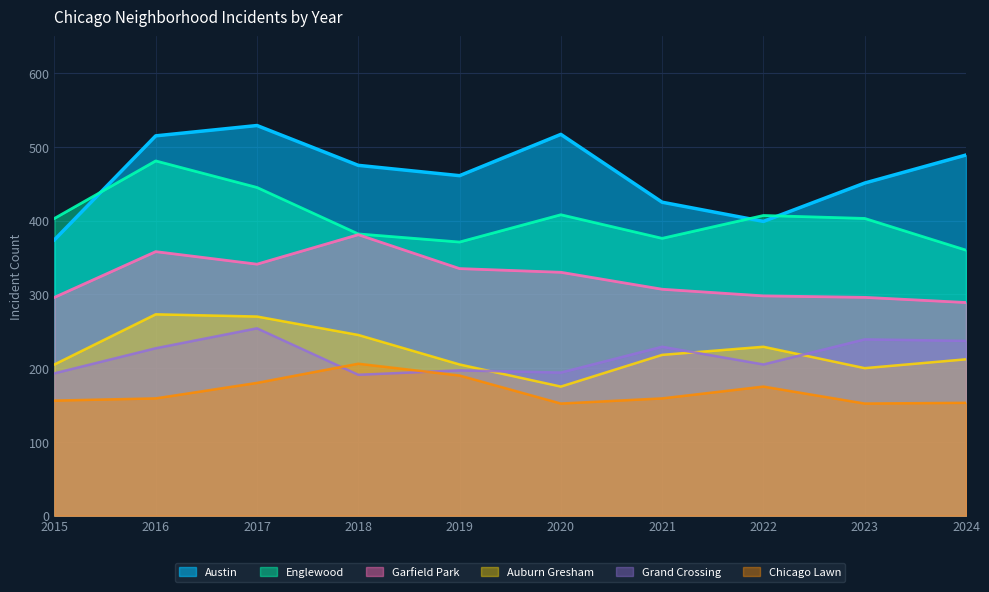

What is the sum of all Chicago Lawn values?

1682